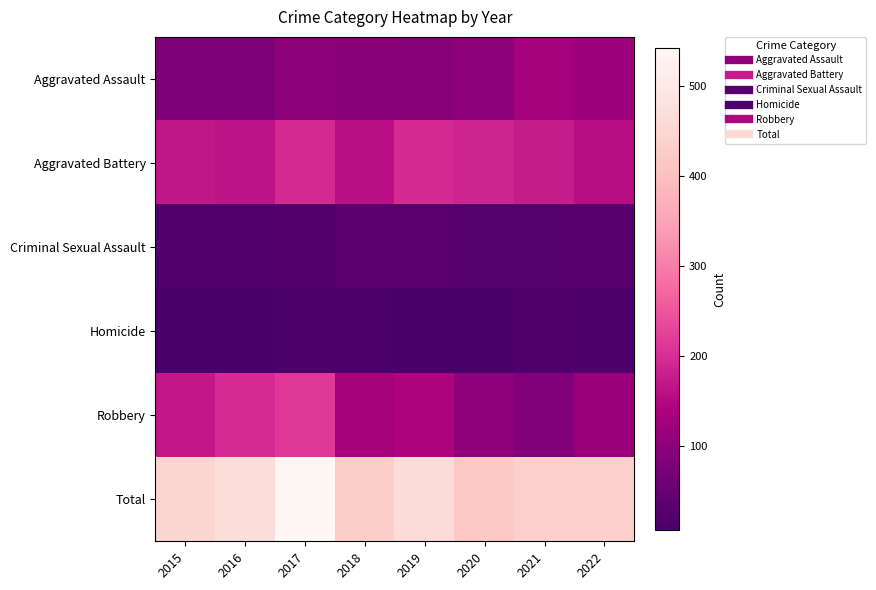

What is the minimum value shown in the chart?

7